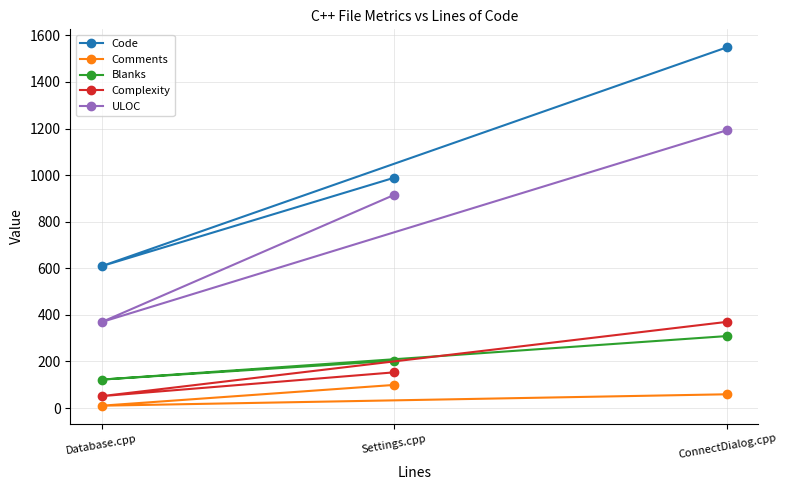

The value of Comments at Database.cpp is 14. True or false?

False